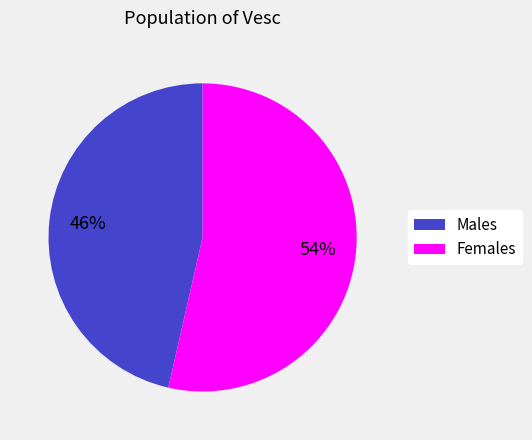

Is there any slice that represents more than half of the pie?

Yes